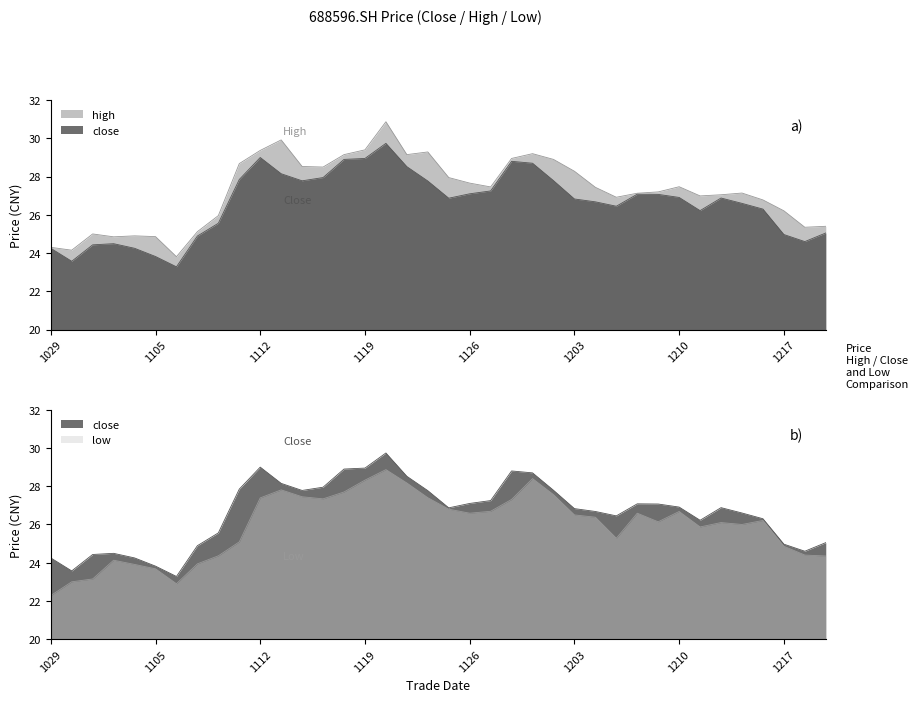

Rank the series at 20211122 from lowest to highest value.

low, close, high